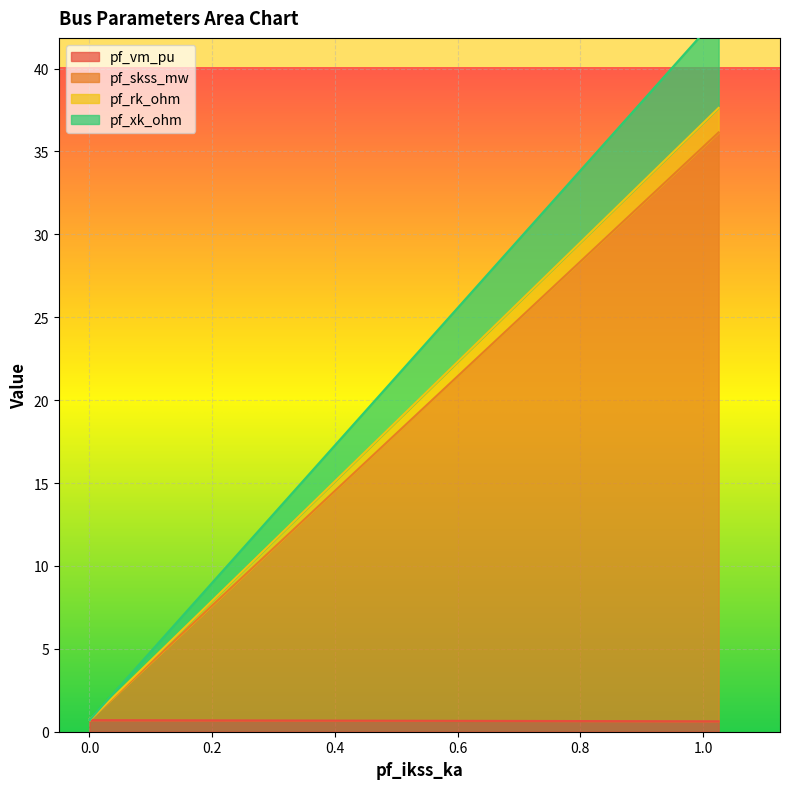

The pf_xk_ohm series shows 56.2 at Bus_3. True or false?

False